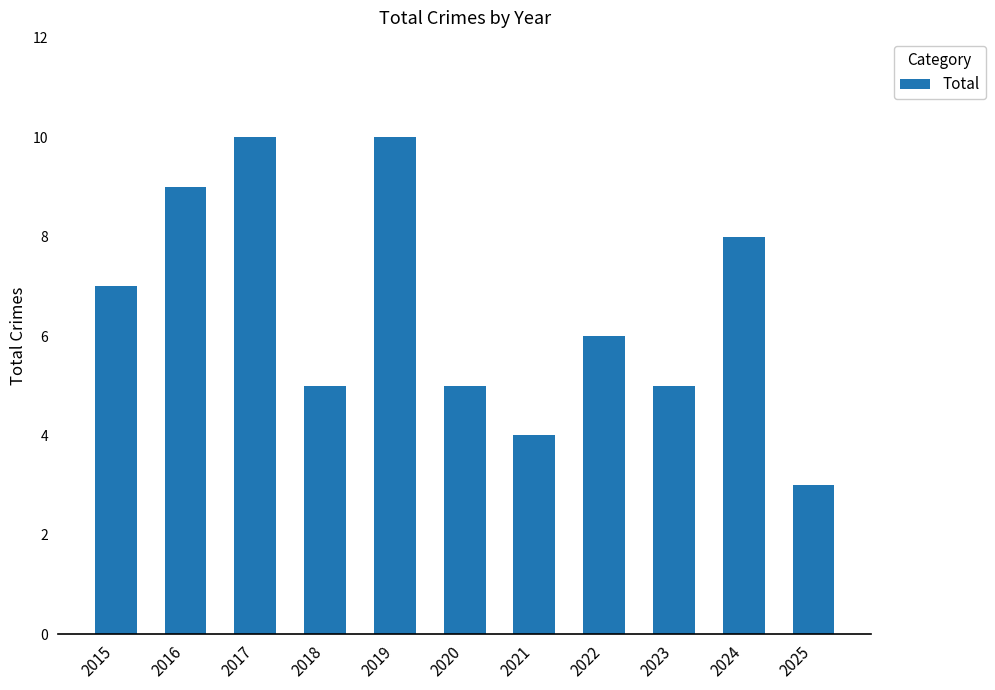

At which category does the chart reach its minimum across all series?

2025